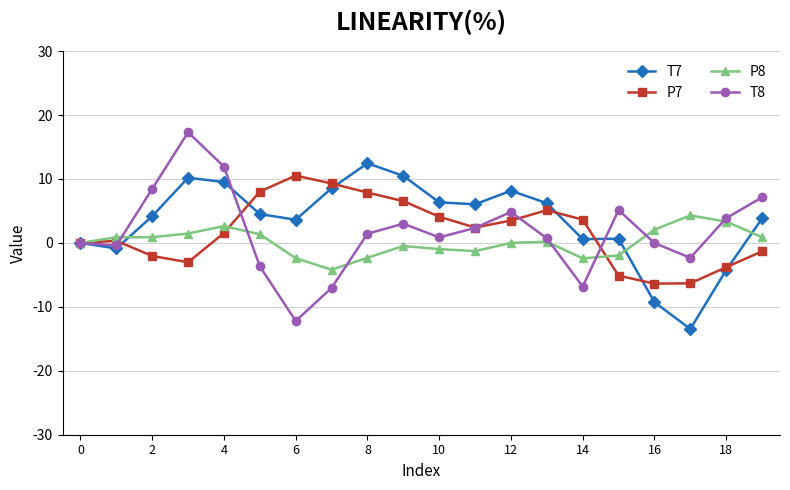

What is the value of the T8 point at the 16th from the left?

5.1